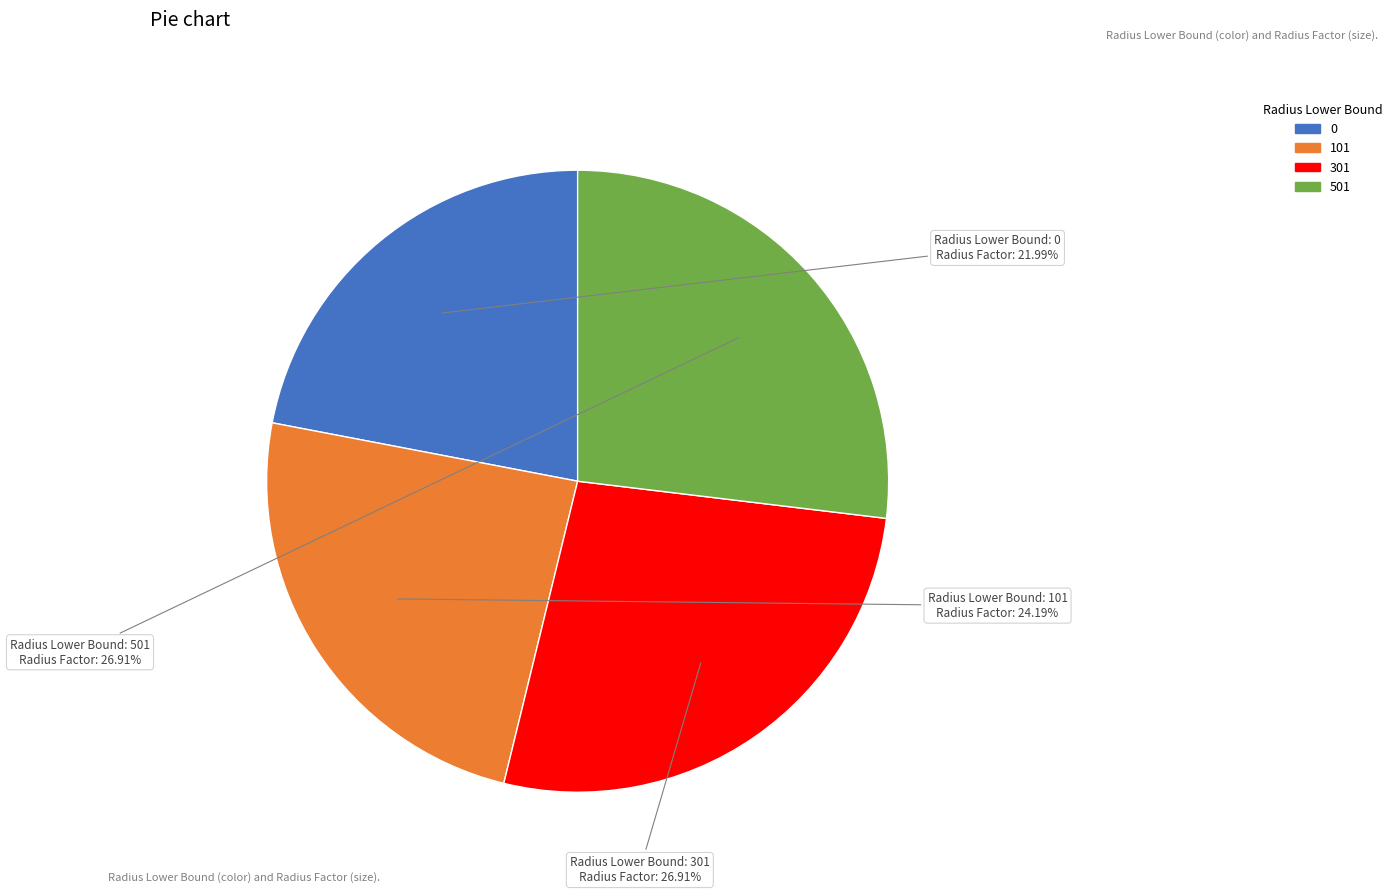

How many slices are in this pie chart?

4